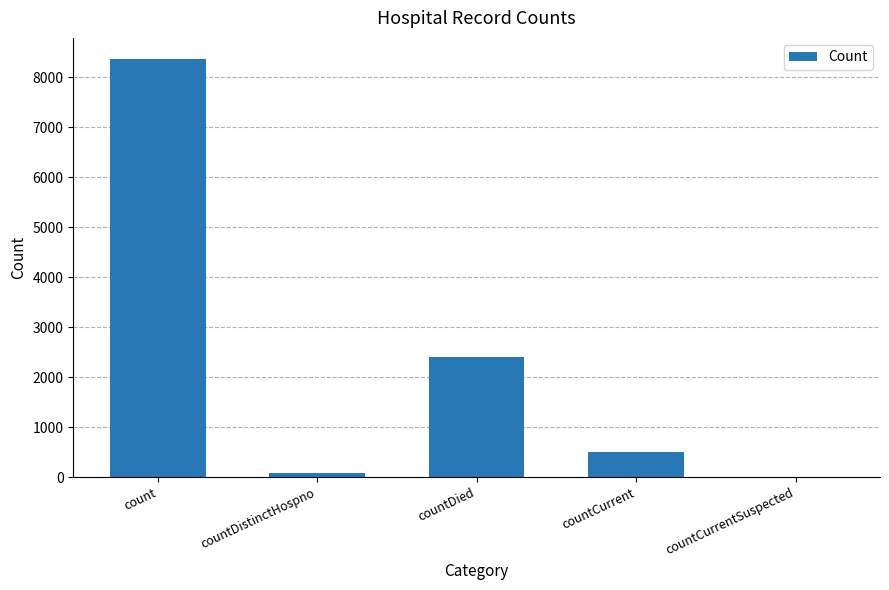

The value at count is 8367. True or false?

True